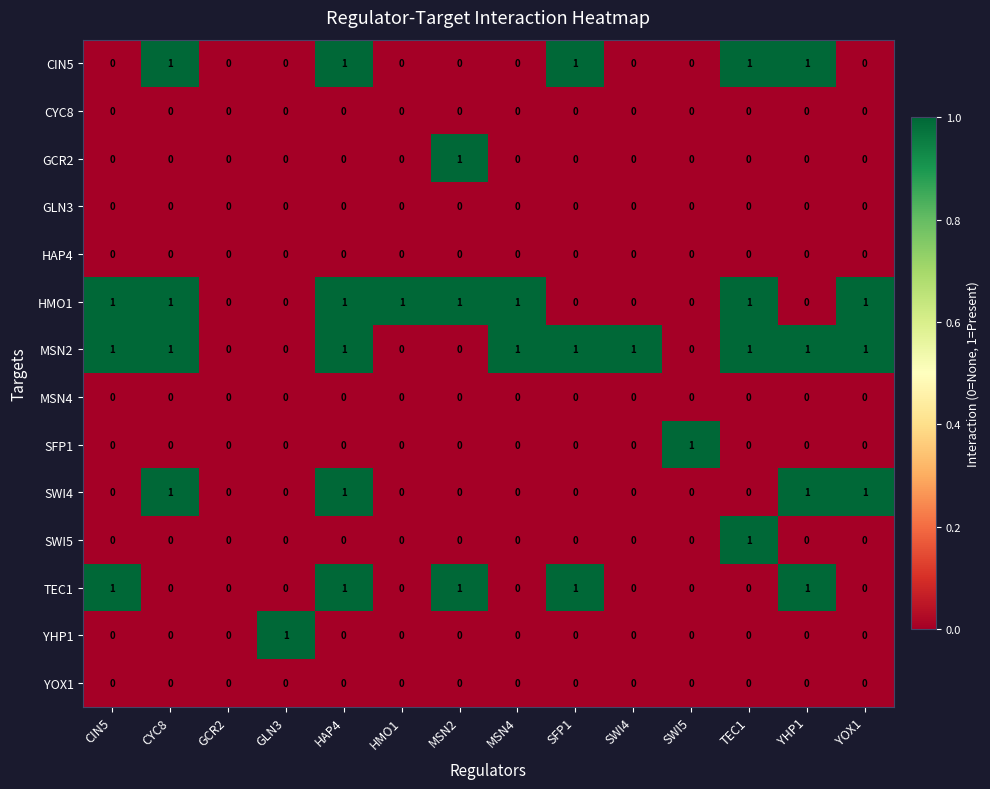

Which category has the highest value in the SFP1 series?

SWI5